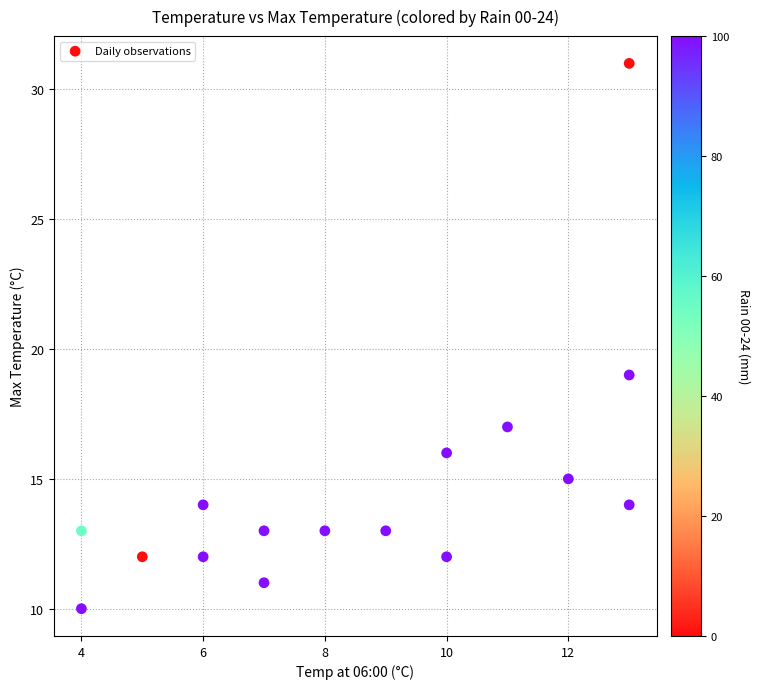

What Y value in the scatter plot is closest to 20?

19